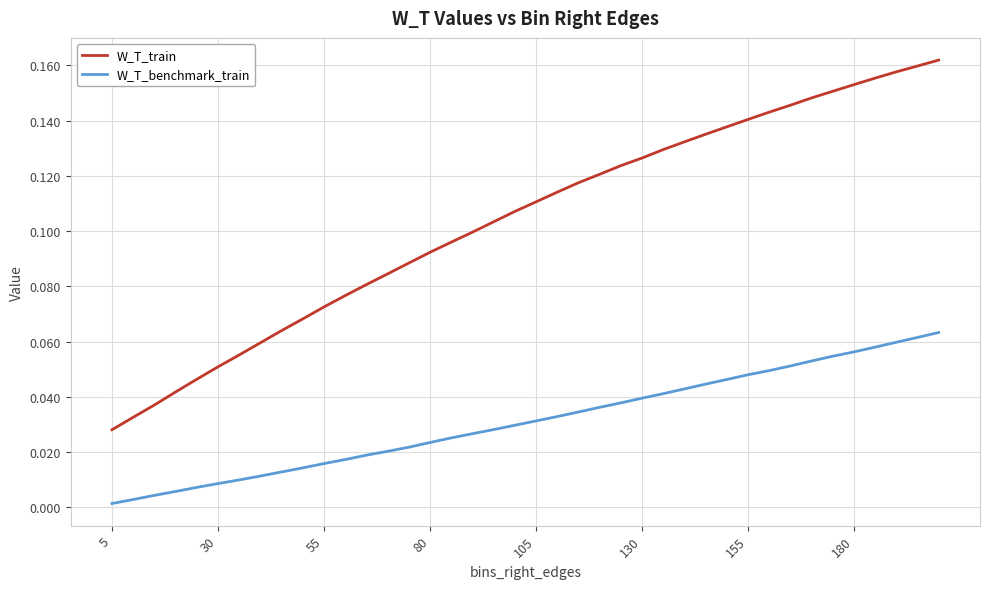

True or false: W_T_train and W_T_benchmark_train intersect in this chart.

False